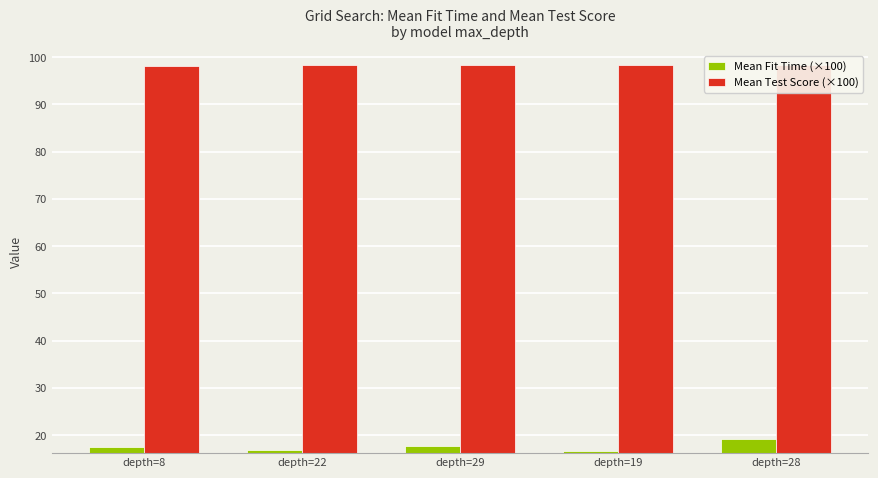

Between depth=8 and depth=29, which series saw the biggest shift?

Mean Fit Time (×100)